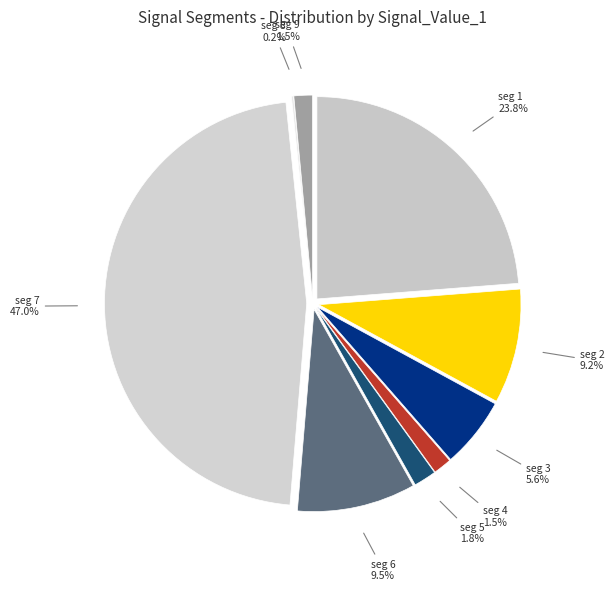

Which category has the biggest portion of the pie?

signal segment 7